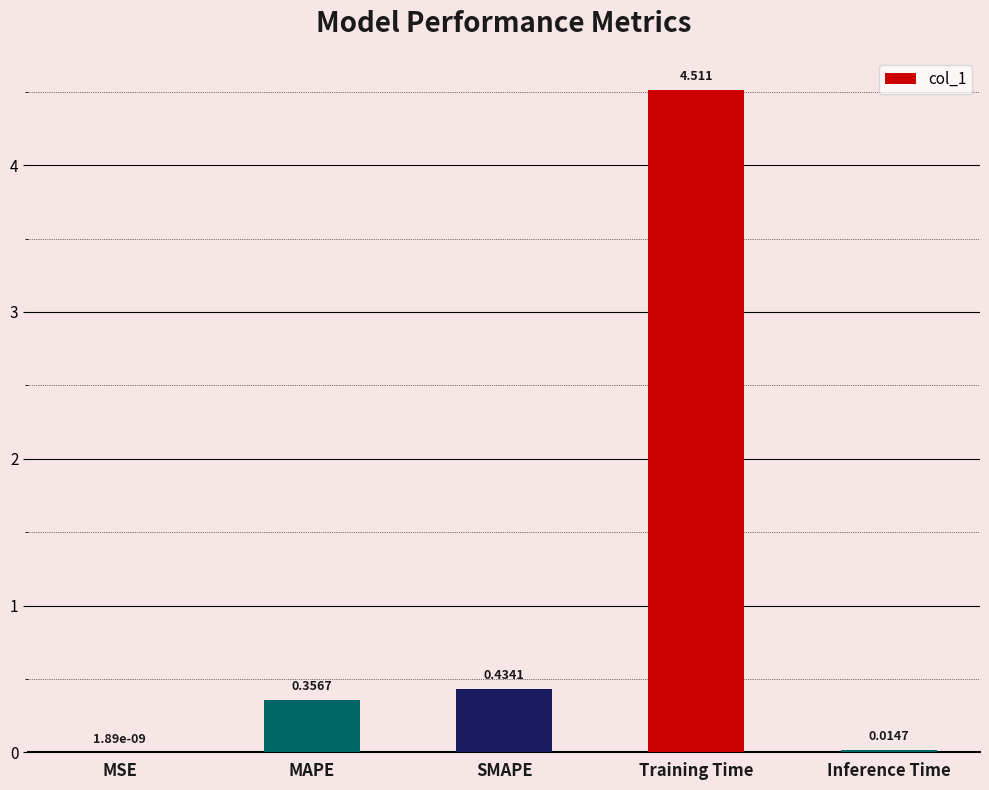

Count the number of categories in the chart.

5